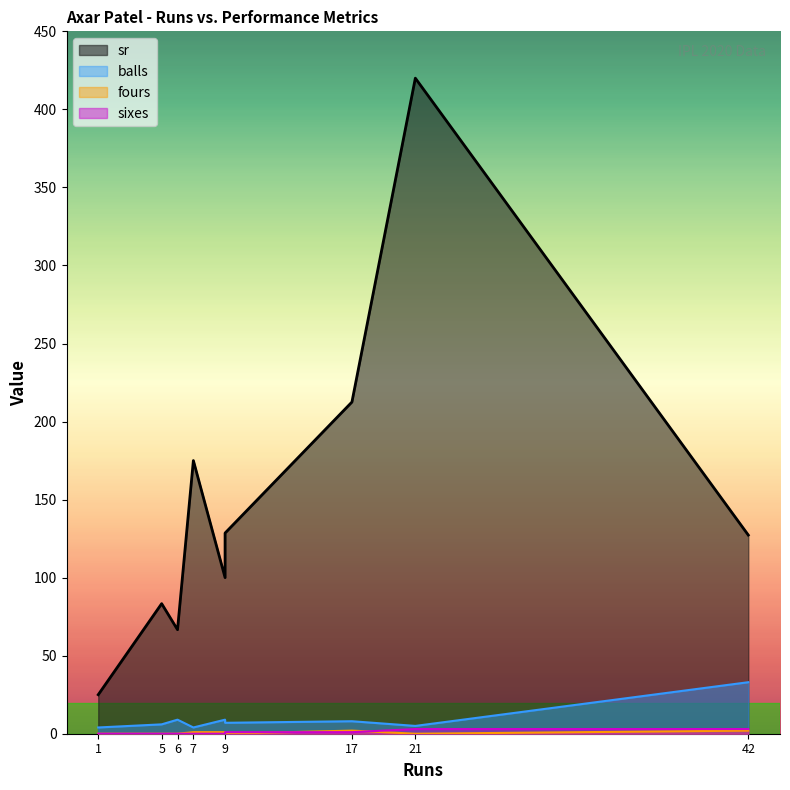

How many lines are shown in the chart?

4